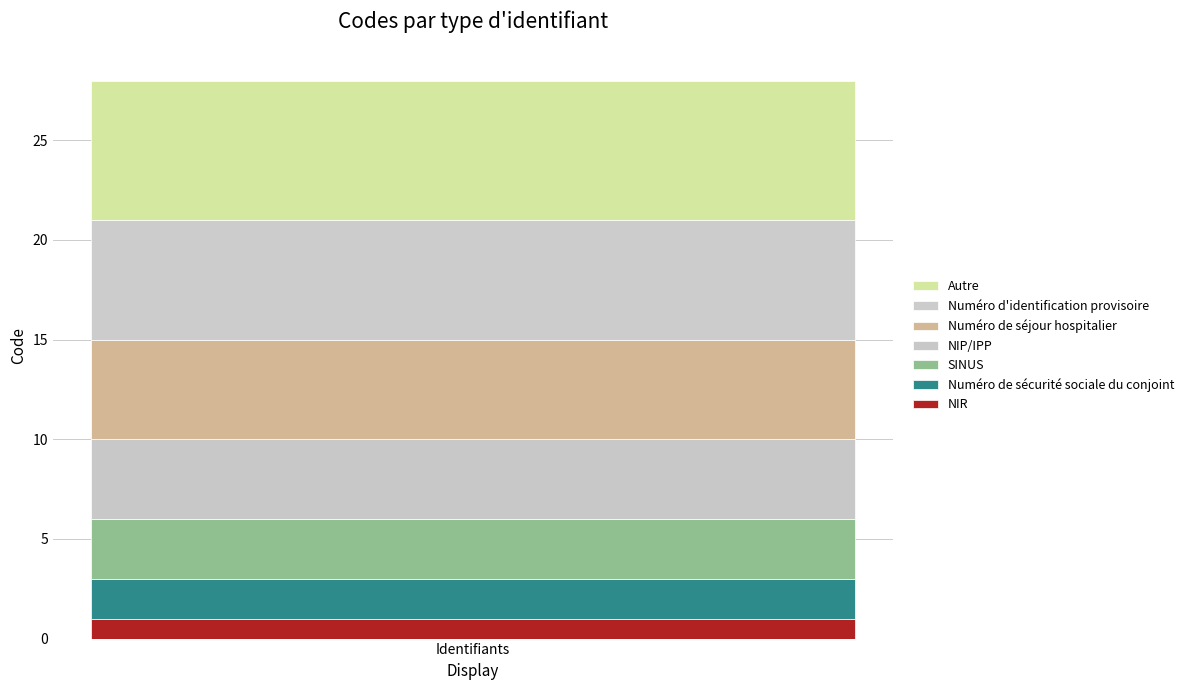

Count the number of data series in this chart.

7